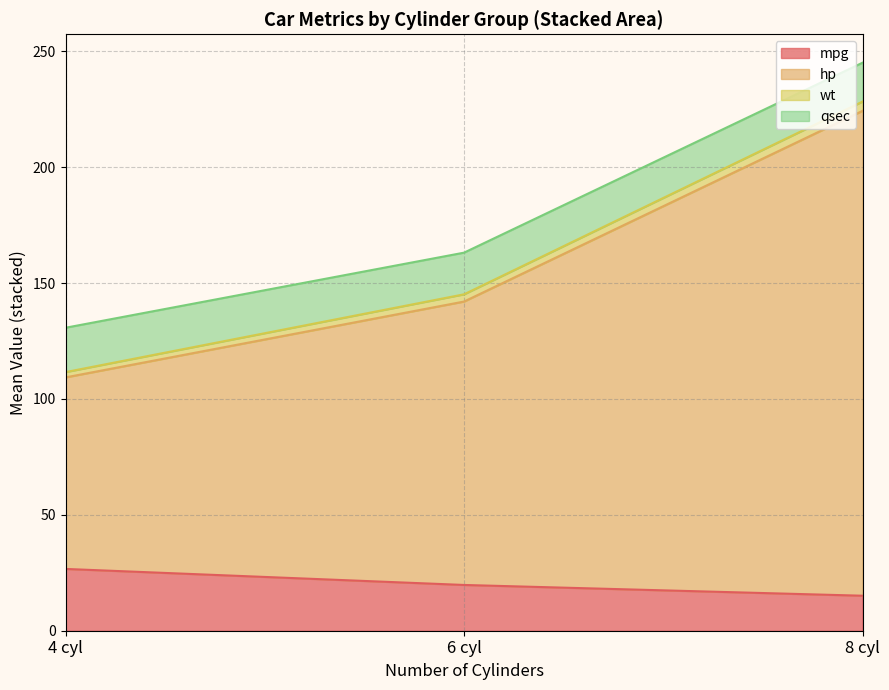

What is the lowest value of the mpg series?

15.1